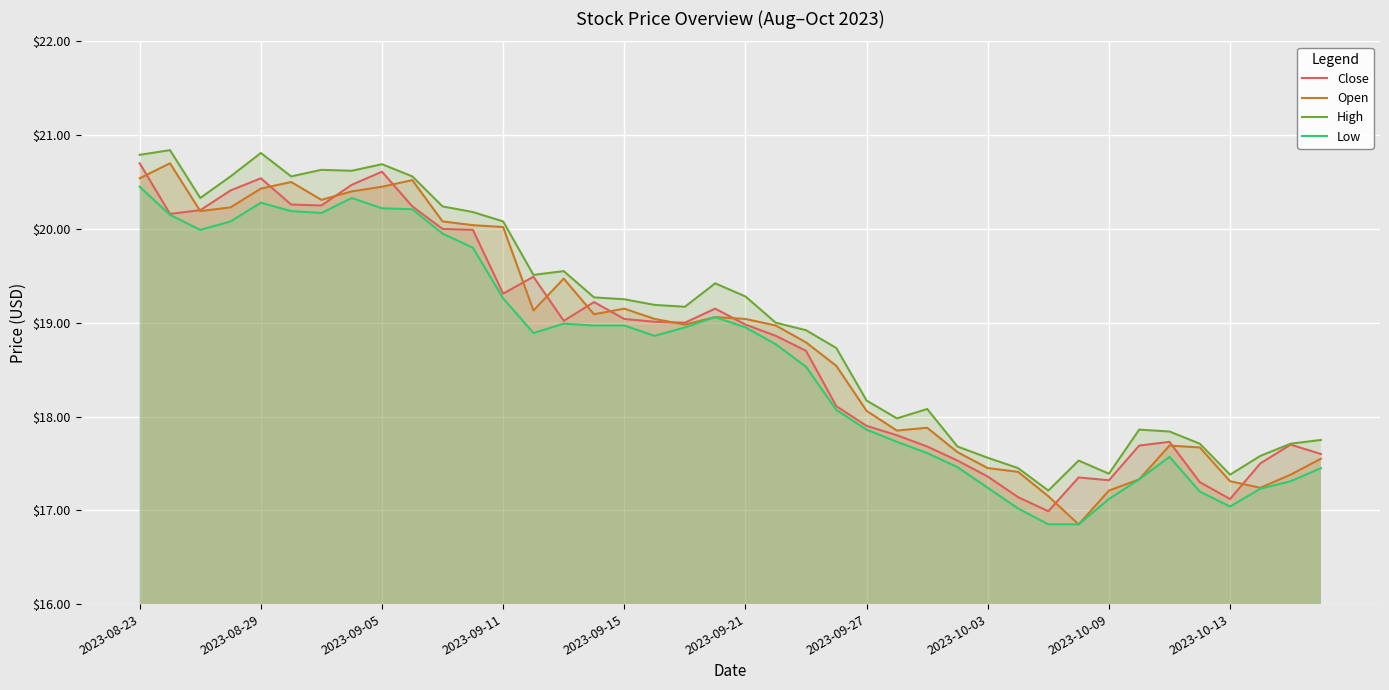

Is it true that Close equals 17.4 at 2023-10-03?

True